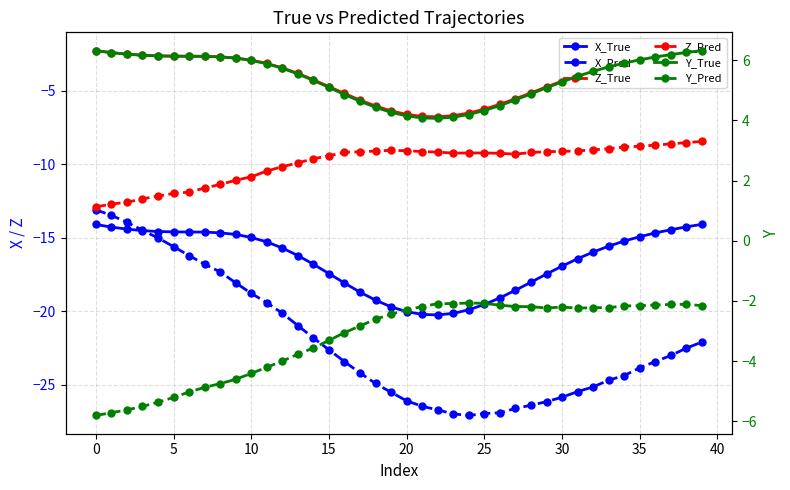

What is the sum of all X_Pred values?

-882.6